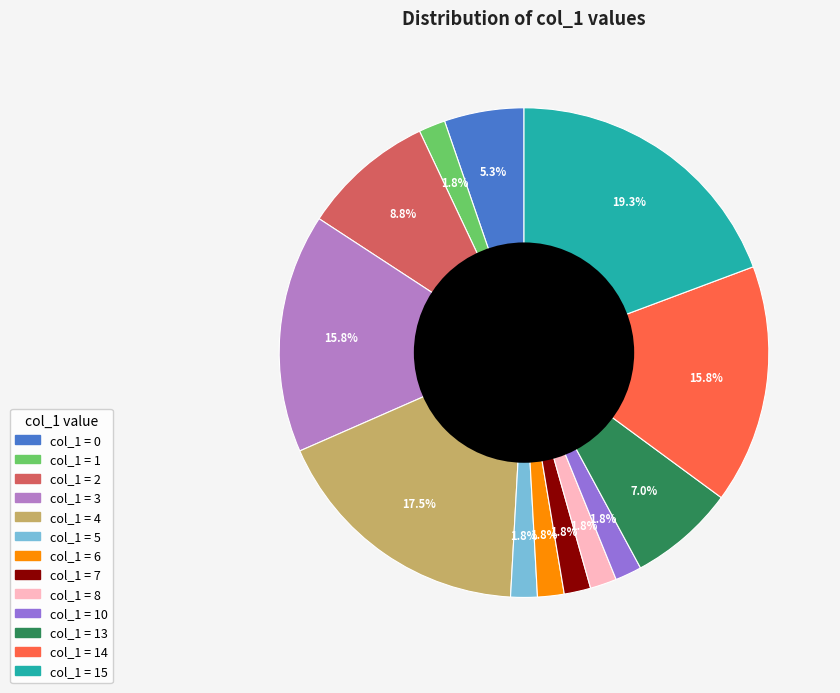

Is there a majority slice in this chart?

No